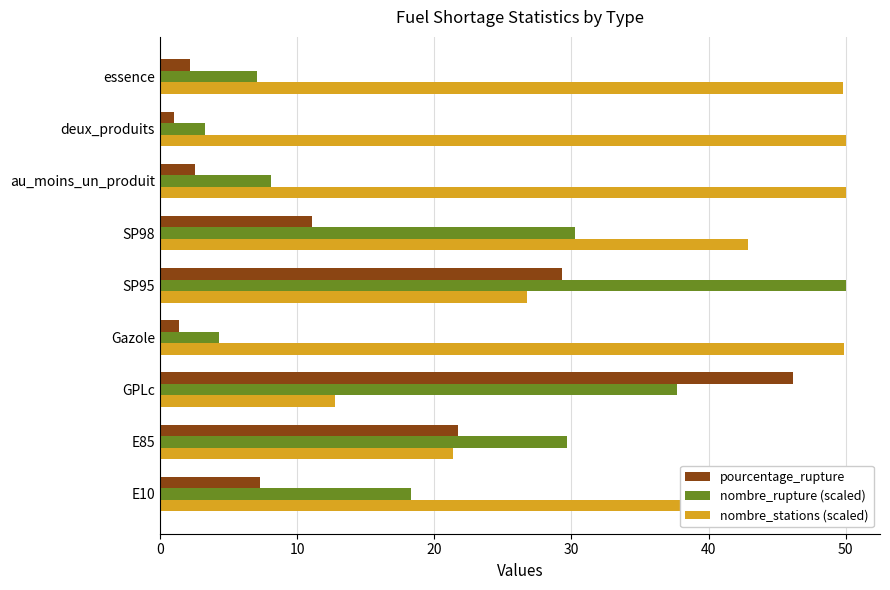

What is the difference between the maximum and minimum values in the nombre_rupture (scaled) series?

46.7